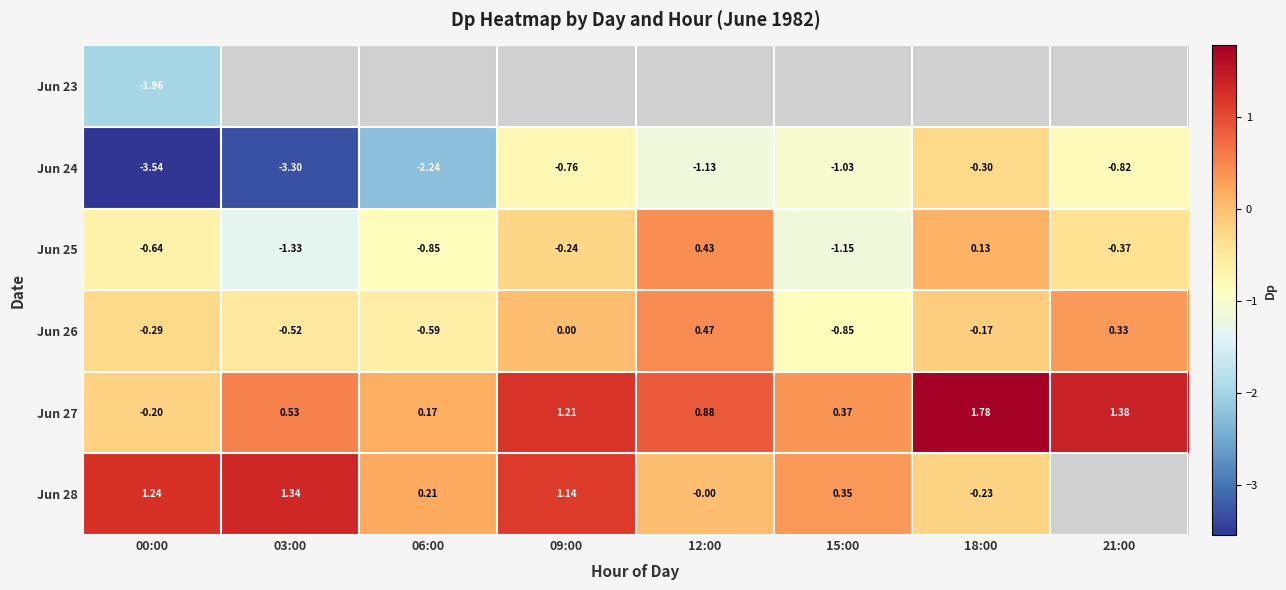

What is the difference between the Jun 24 values at 09:00 and 12:00?

0.4